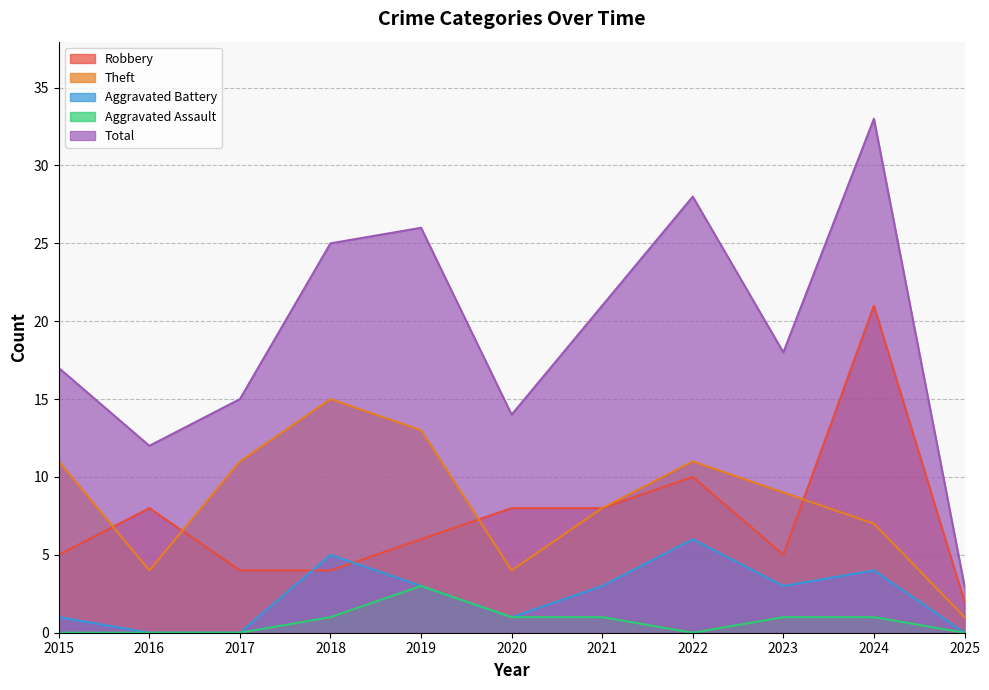

Which series changed the most between 2016 and 2021?

Total